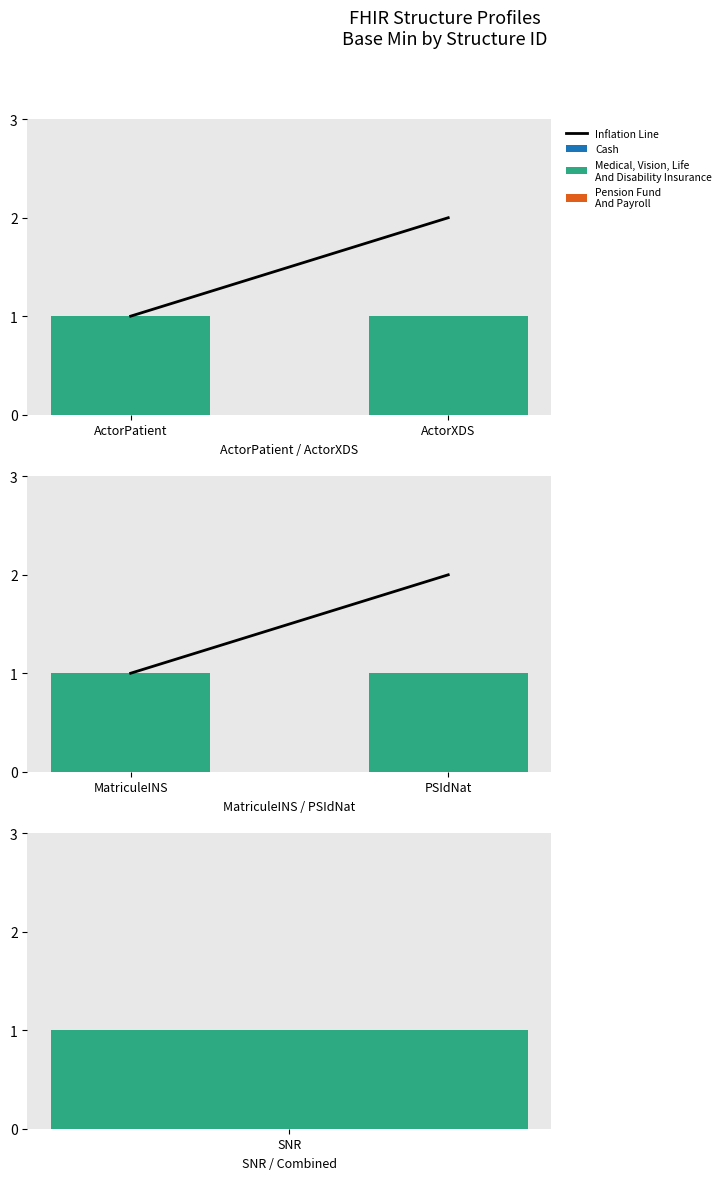

What is the label of the 1st bar from the left?

MatriculeINS